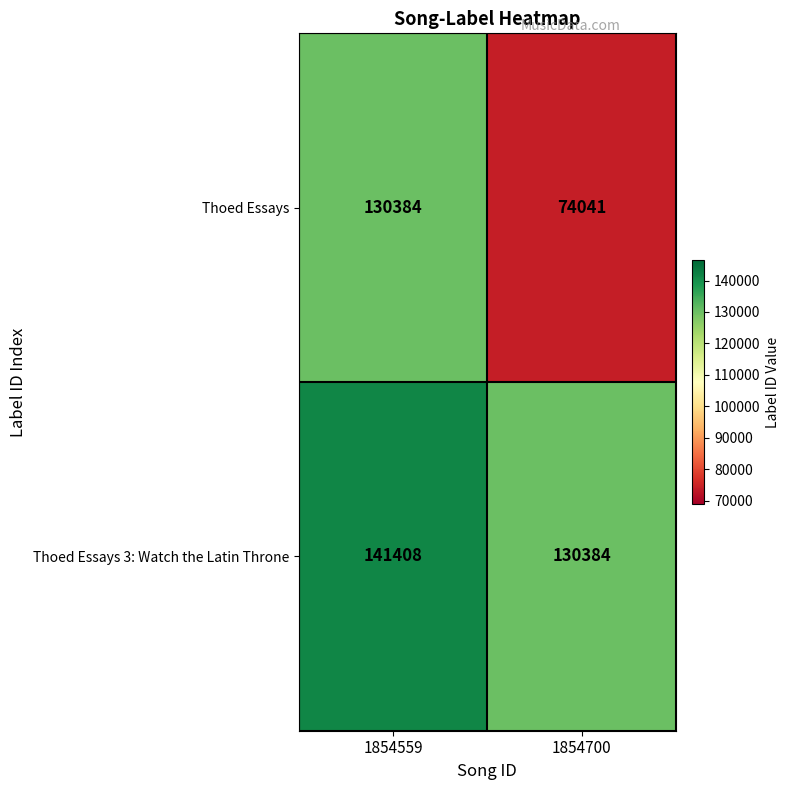

How many values in the Thoed Essays series are below 130384?

1